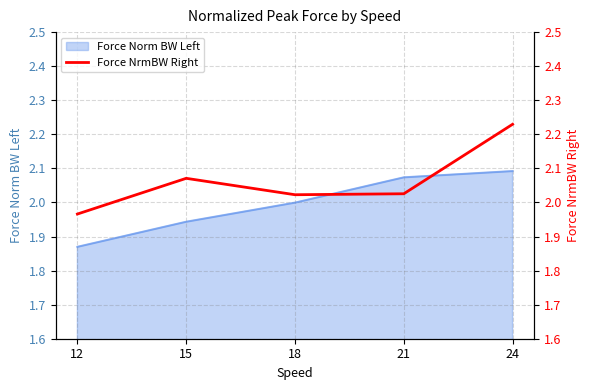

Where is Force Norm BW Left nearest to the value 1?

12